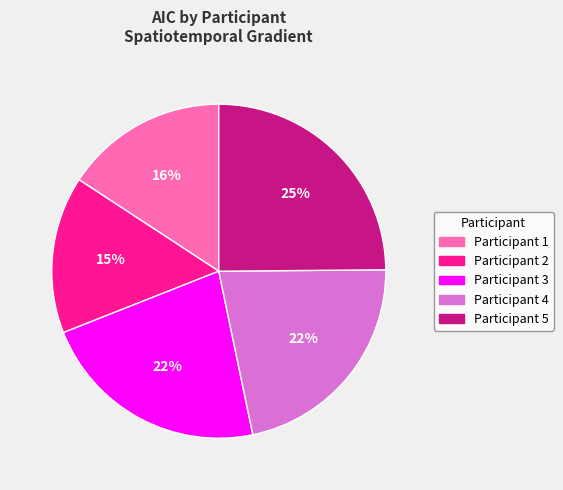

How many segments does this pie chart have?

5